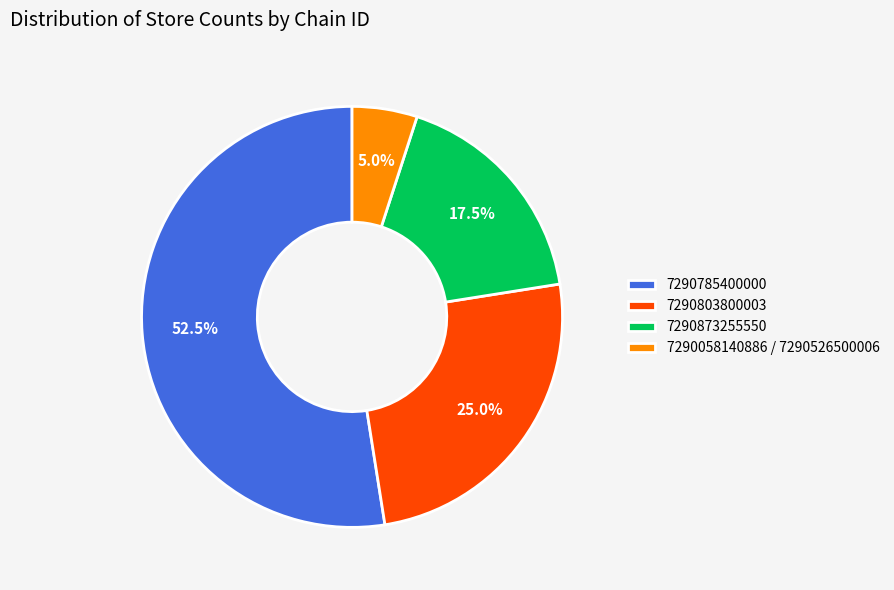

Does 7290785400000 account for over 50% of the chart?

Yes